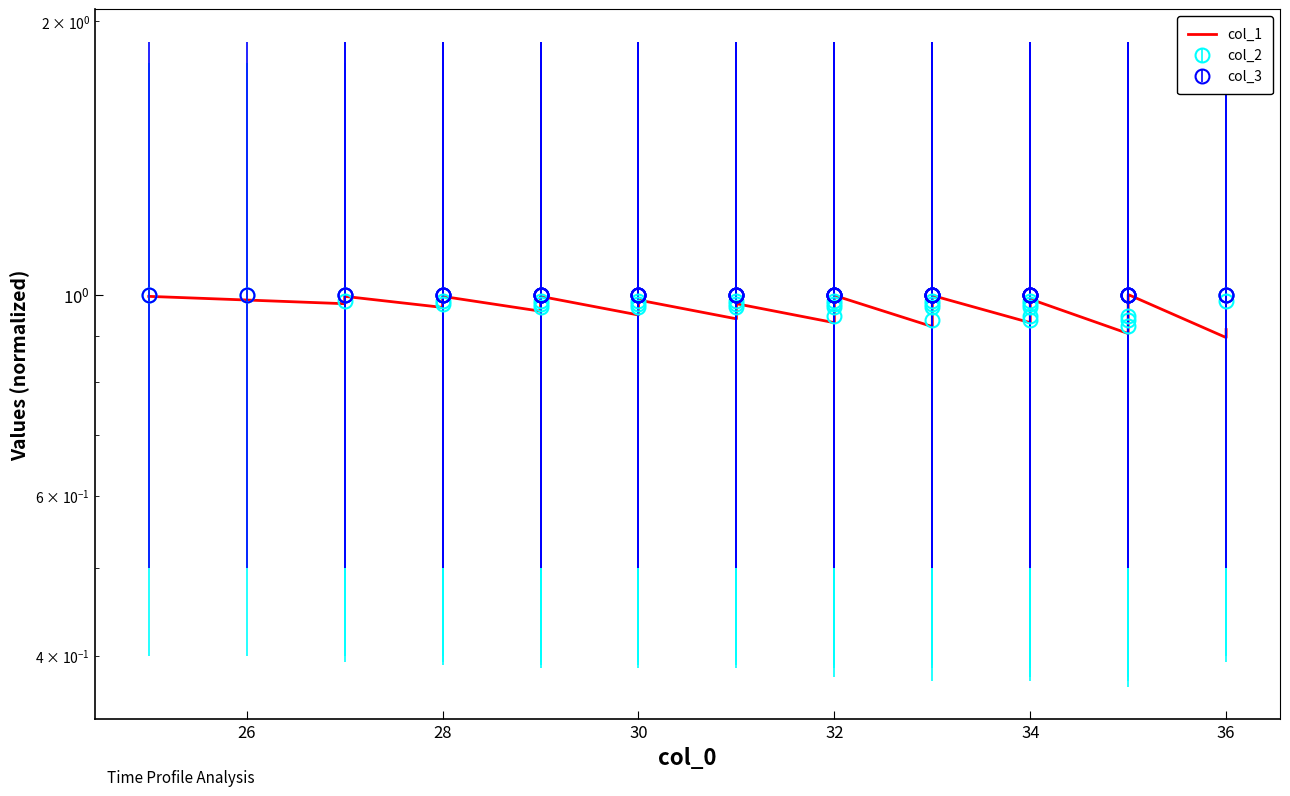

What is the maximum value shown in the chart?

1.0